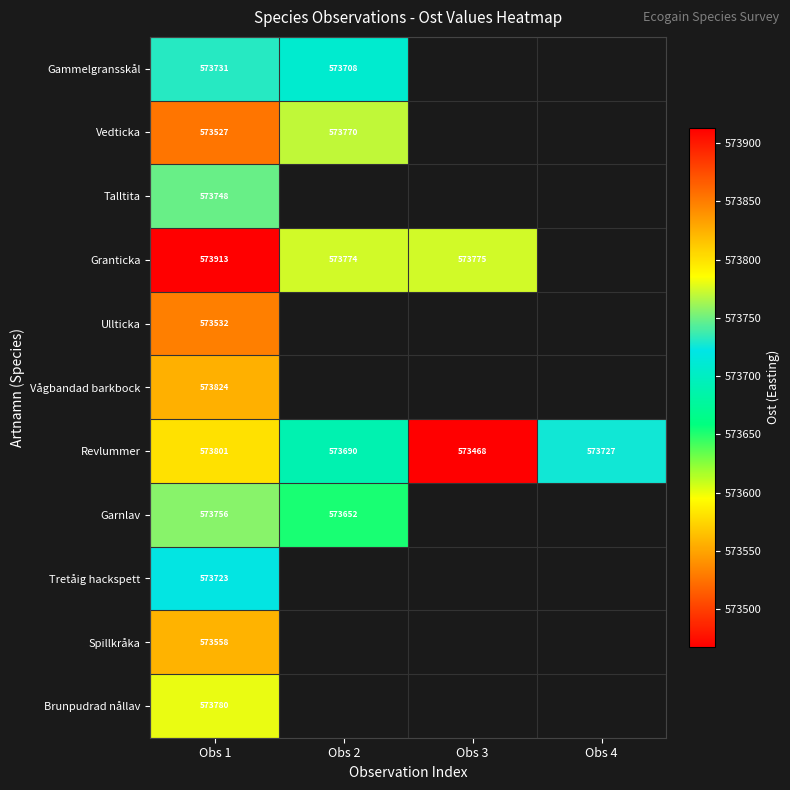

Which label corresponds to the smallest value in the chart?

Obs 3